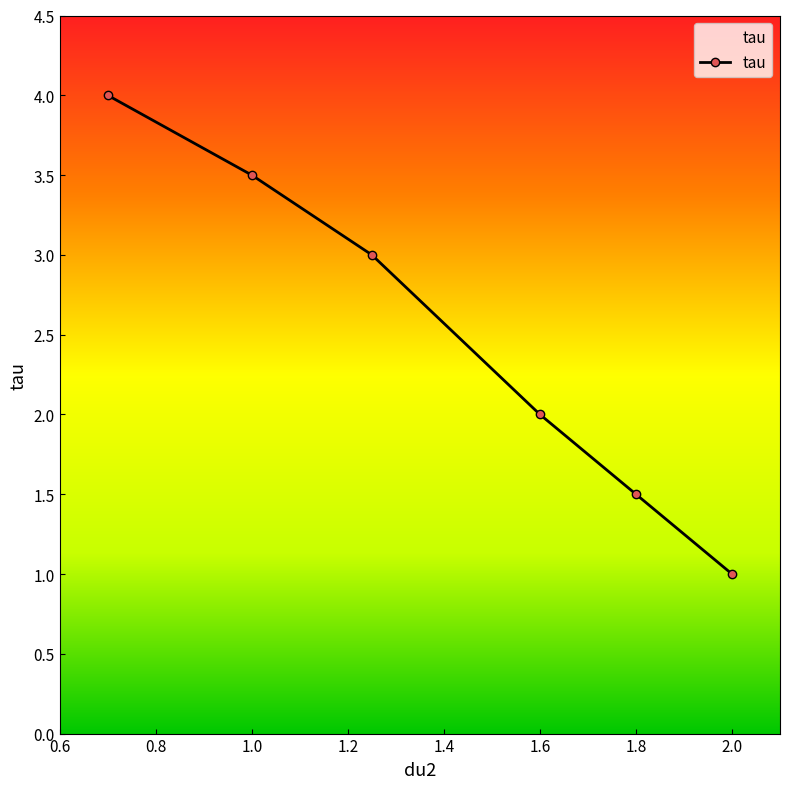

What is the difference between the second highest and second lowest values?

2.0